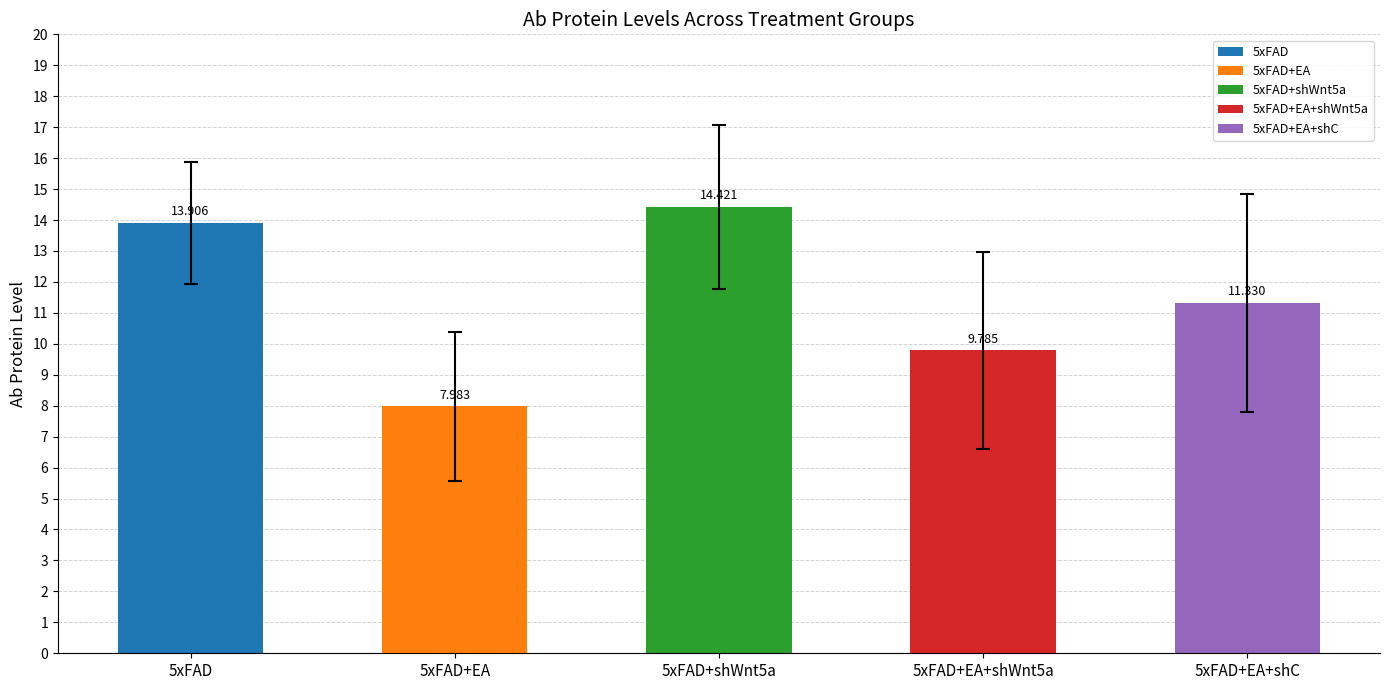

What is the label of the 2nd bar from the right?

5xFAD+EA+shWnt5a